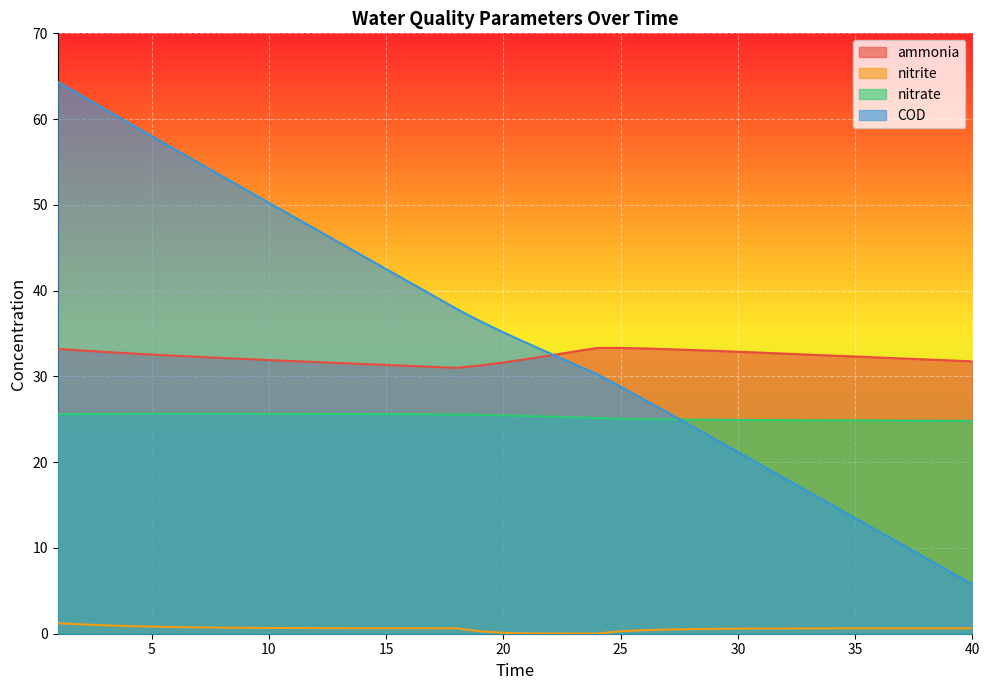

What is the sum of all nitrite values?

23.4